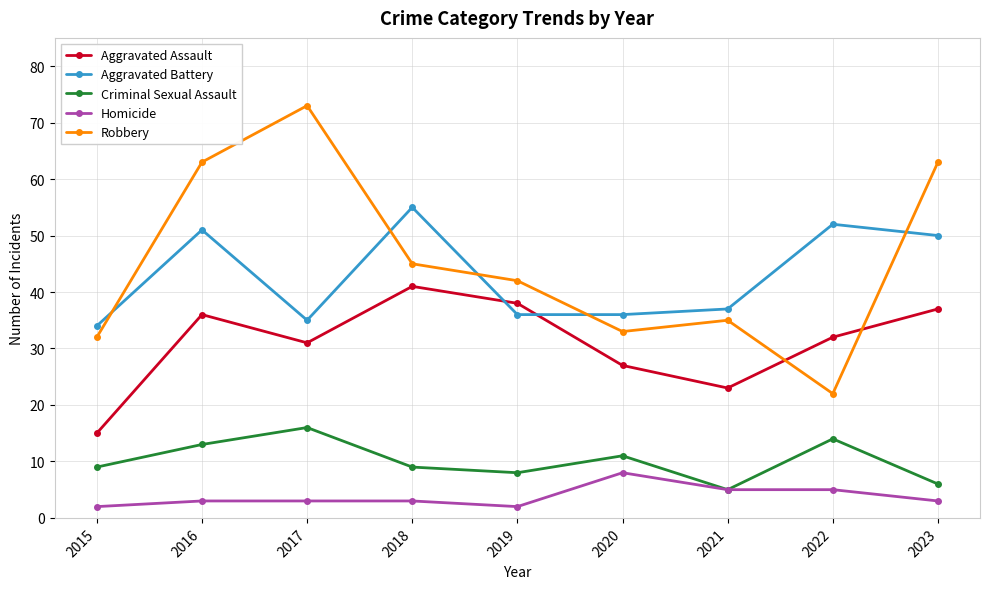

At which label is Robbery closest to 47?

2018